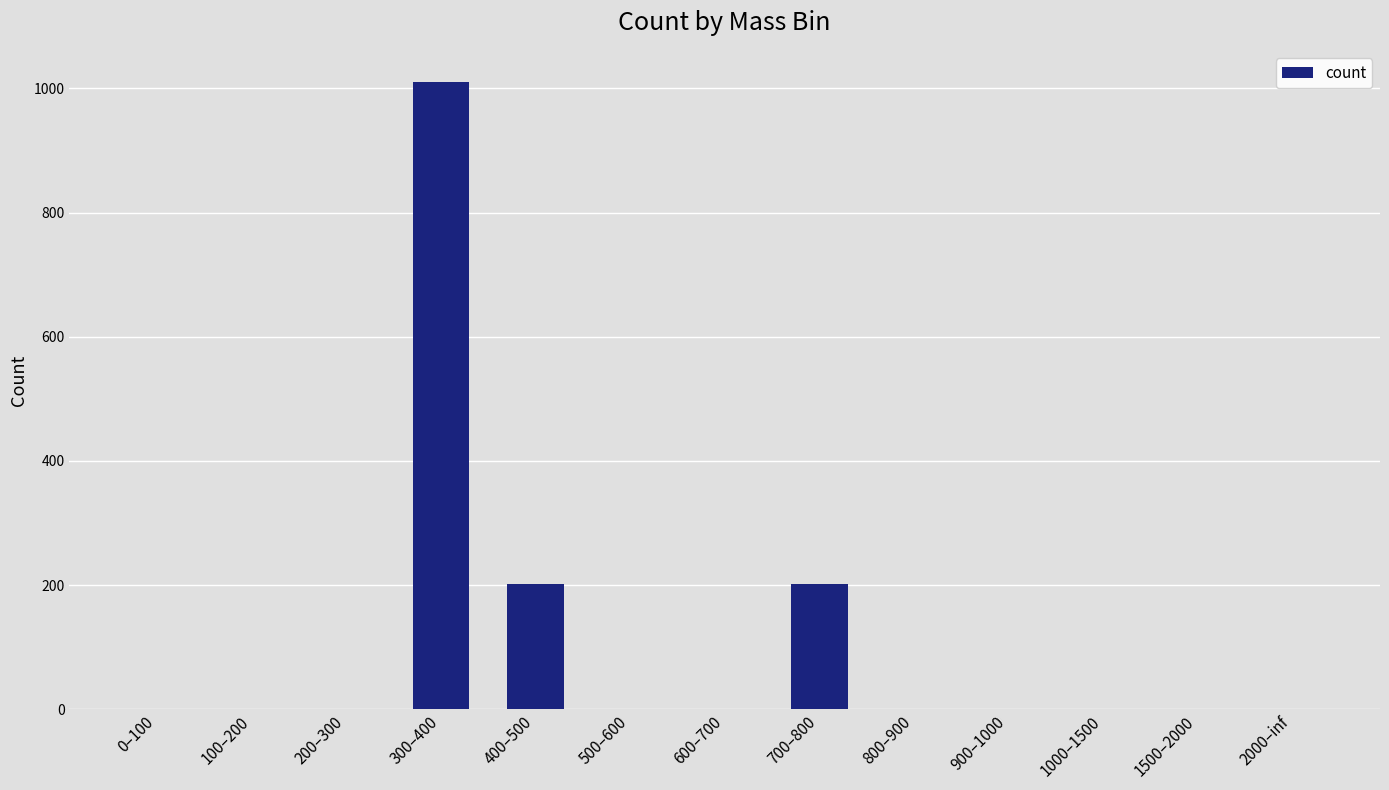

What is the maximum value shown in the chart?

1010.0